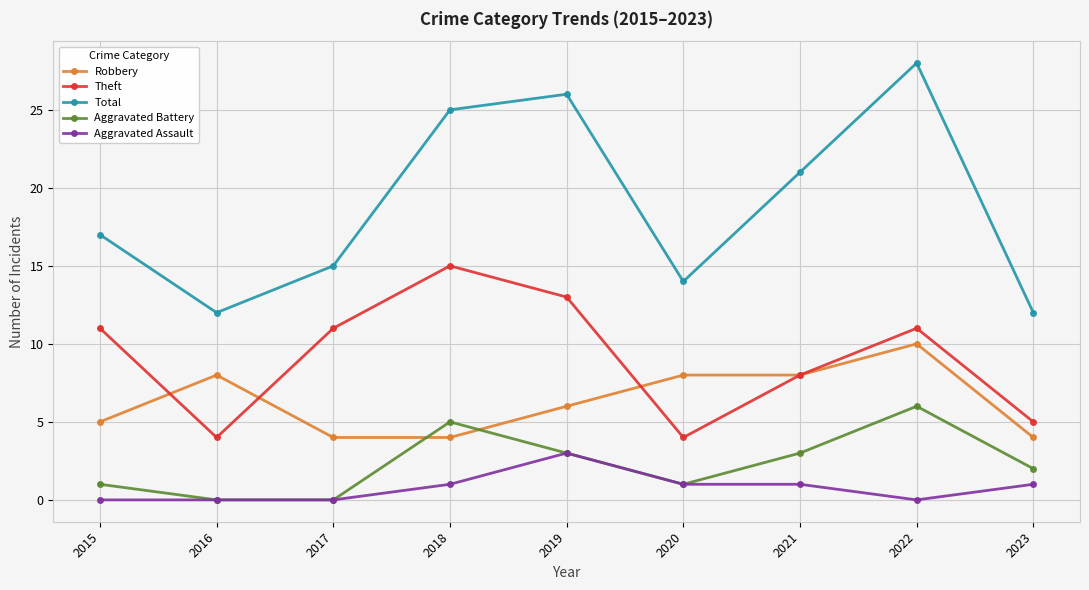

True or false: Aggravated Assault and Theft cross at least once.

False